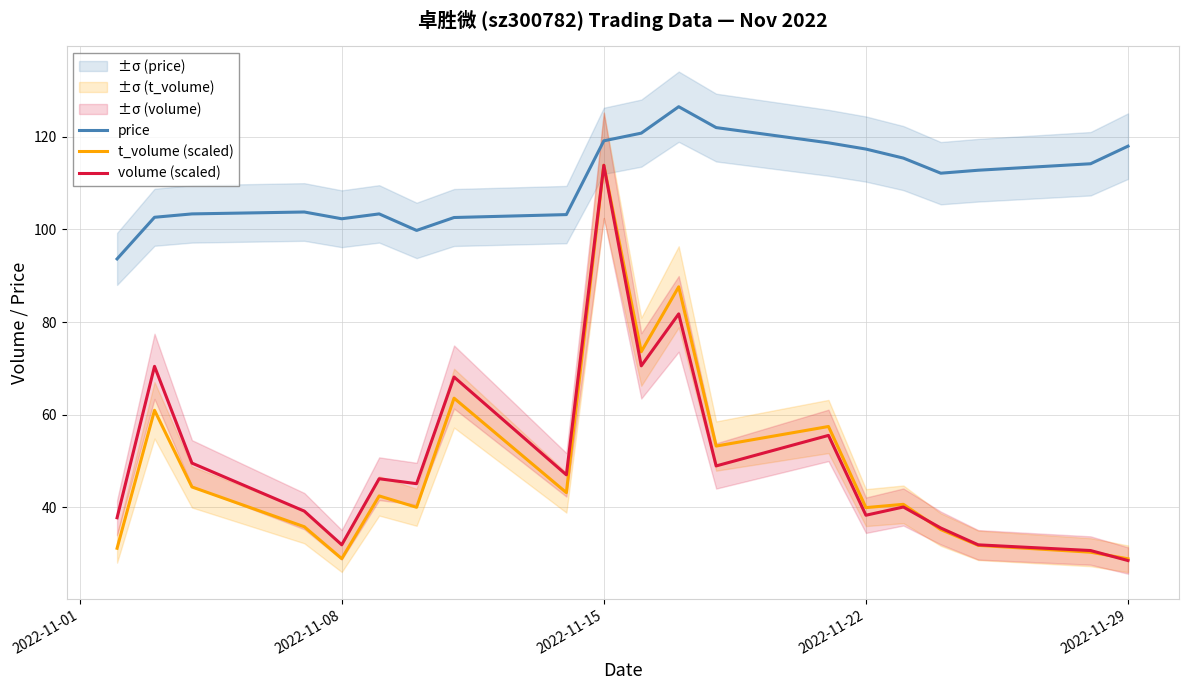

How many lines are shown in the chart?

3